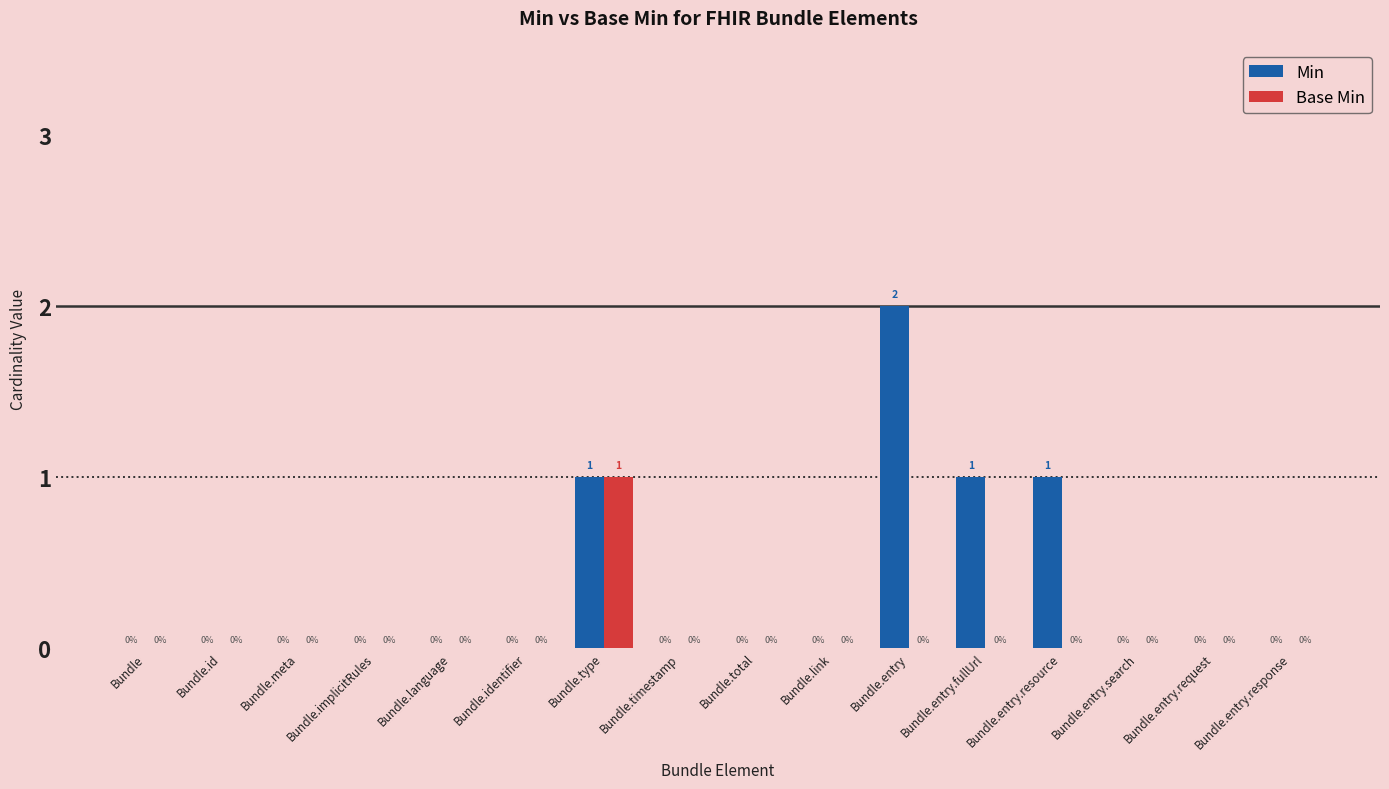

How many groups of bars are there?

16